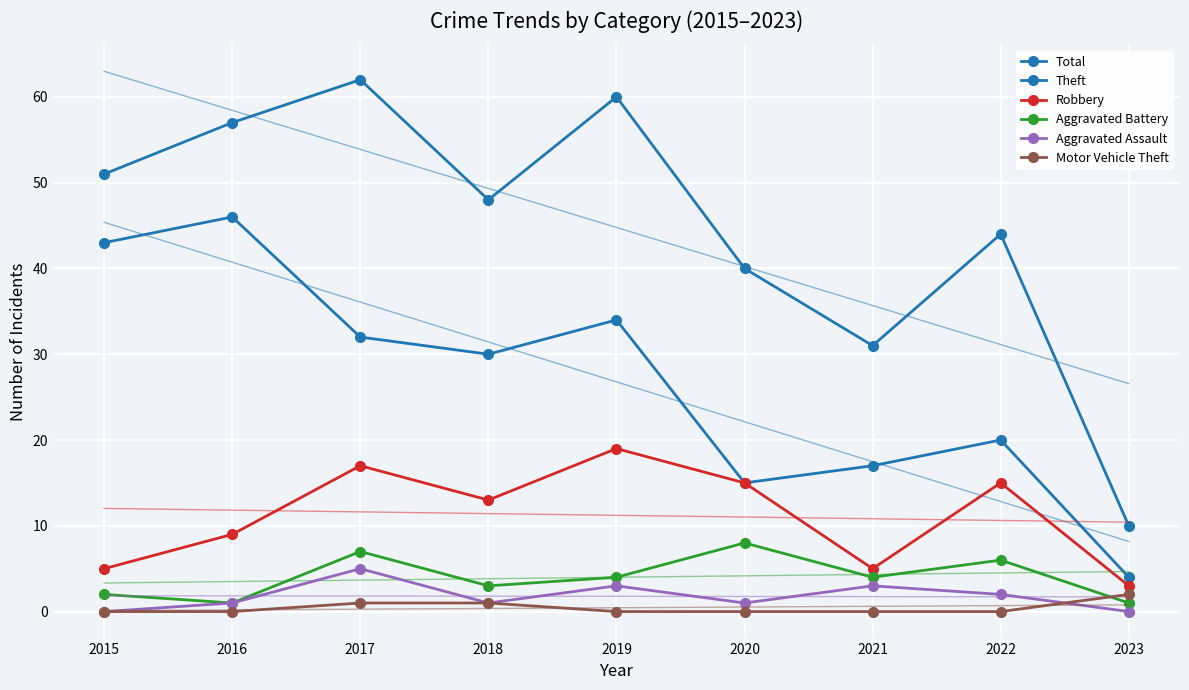

Reading left to right, transcribe all the data shown in this chart.

Total: 2015=51	2016=57	2017=62	2018=48	2019=60	2020=40	2021=31	2022=44	2023=10
Theft: 2015=43	2016=46	2017=32	2018=30	2019=34	2020=15	2021=17	2022=20	2023=4
Robbery: 2015=5	2016=9	2017=17	2018=13	2019=19	2020=15	2021=5	2022=15	2023=3
Aggravated Battery: 2015=2	2016=1	2017=7	2018=3	2019=4	2020=8	2021=4	2022=6	2023=1
Aggravated Assault: 2015=0	2016=1	2017=5	2018=1	2019=3	2020=1	2021=3	2022=2	2023=0
Motor Vehicle Theft: 2015=0	2016=0	2017=1	2018=1	2019=0	2020=0	2021=0	2022=0	2023=2